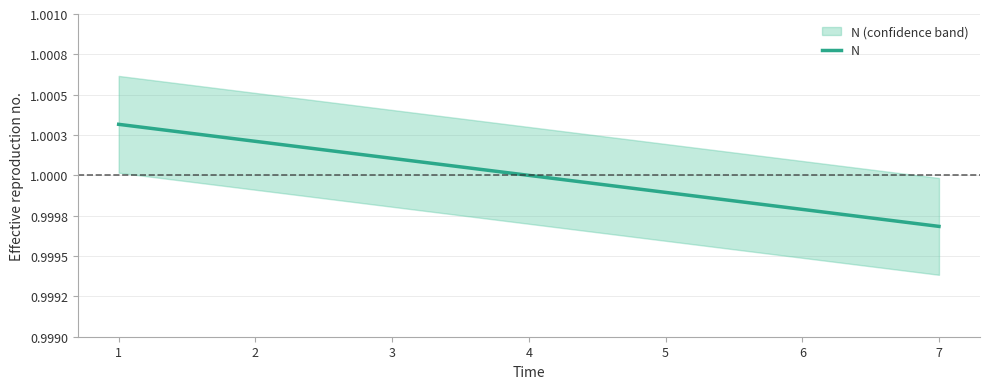

The value at 6 is 0.4. True or false?

False